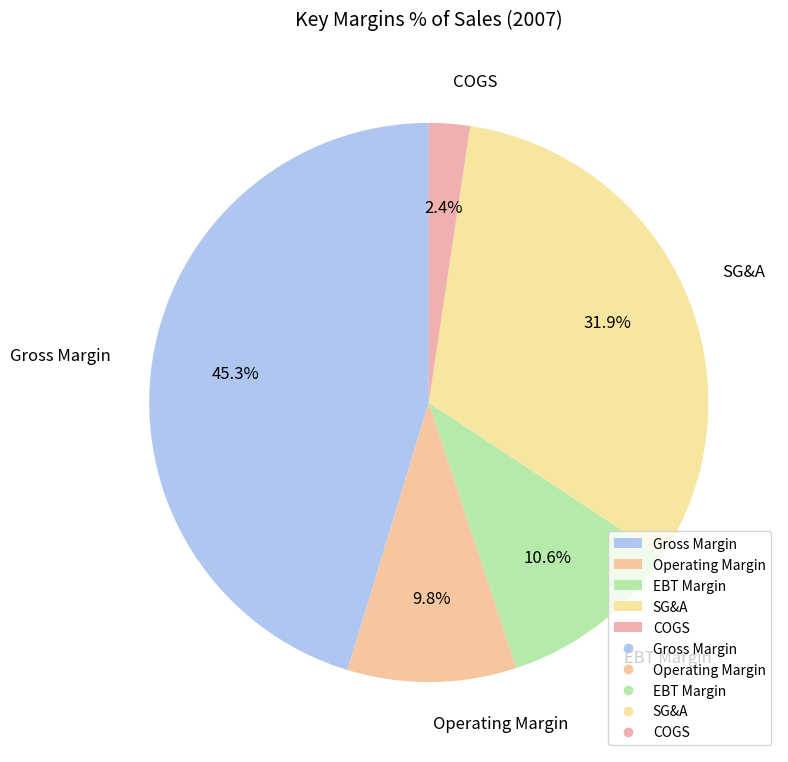

Which slice is the smallest?

COGS